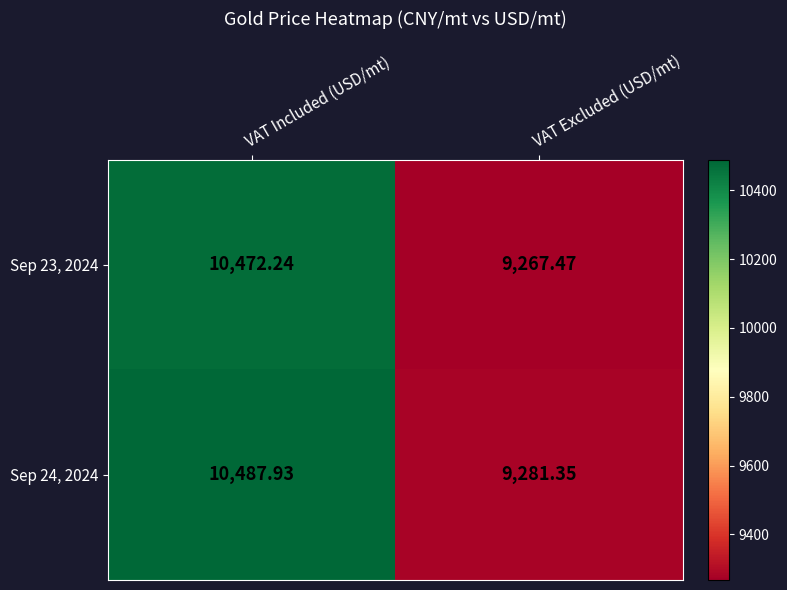

At which label is Sep 24, 2024 closest to 9884?

VAT Excluded (USD/mt)